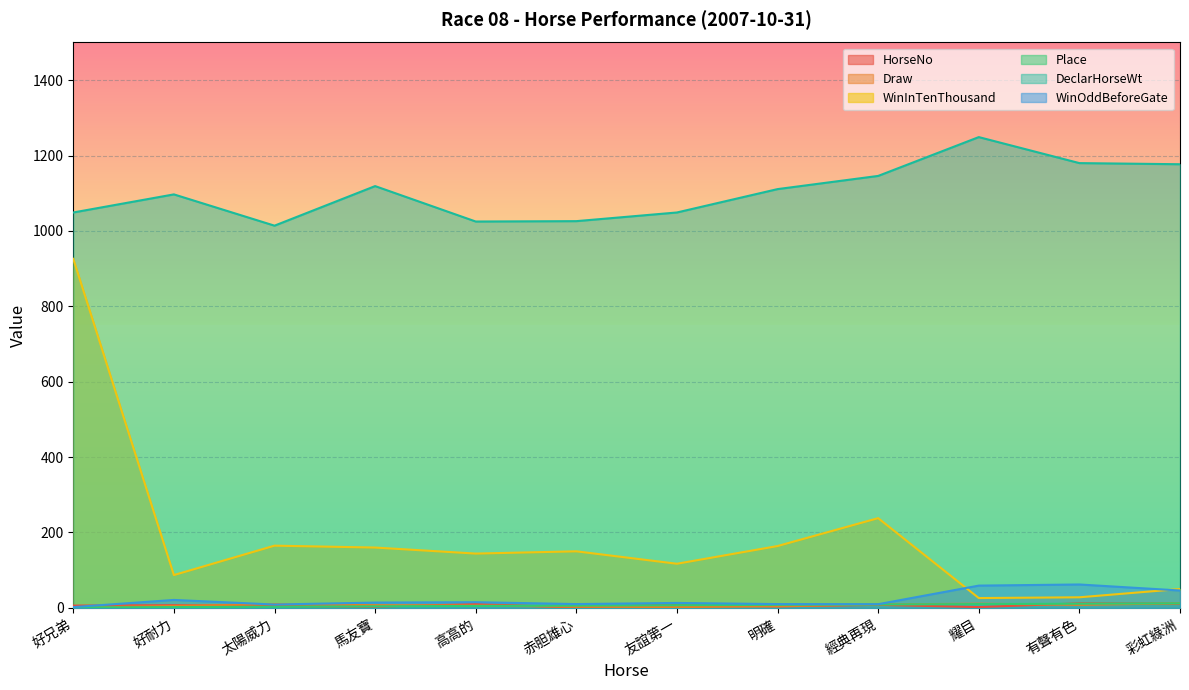

Is the value of Place at 耀目 greater than the value of Draw at 友誼第一?

Yes